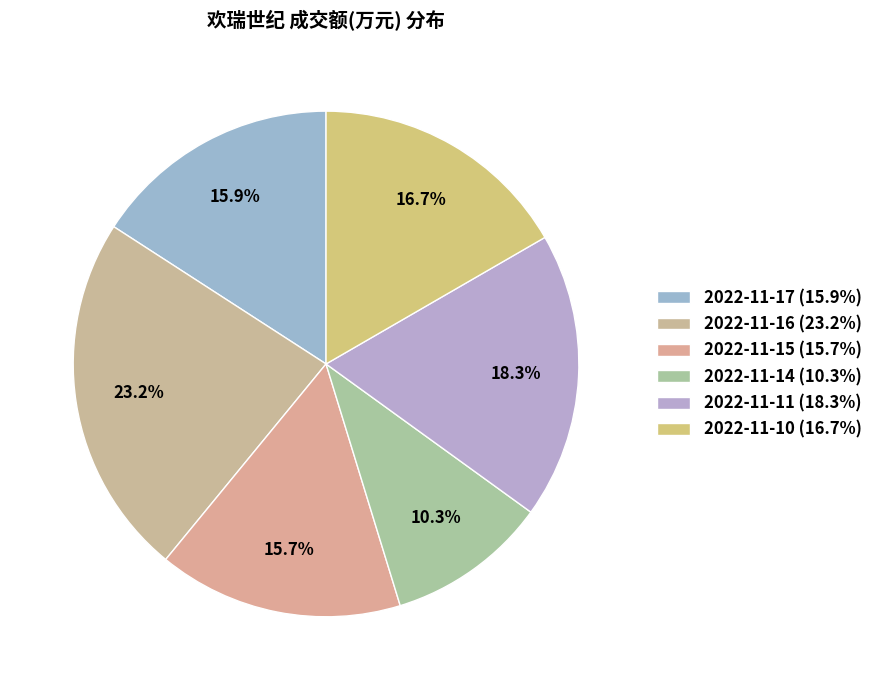

Rank the categories by value from highest to lowest.

2022-11-16, 2022-11-11, 2022-11-10, 2022-11-17, 2022-11-15, 2022-11-14